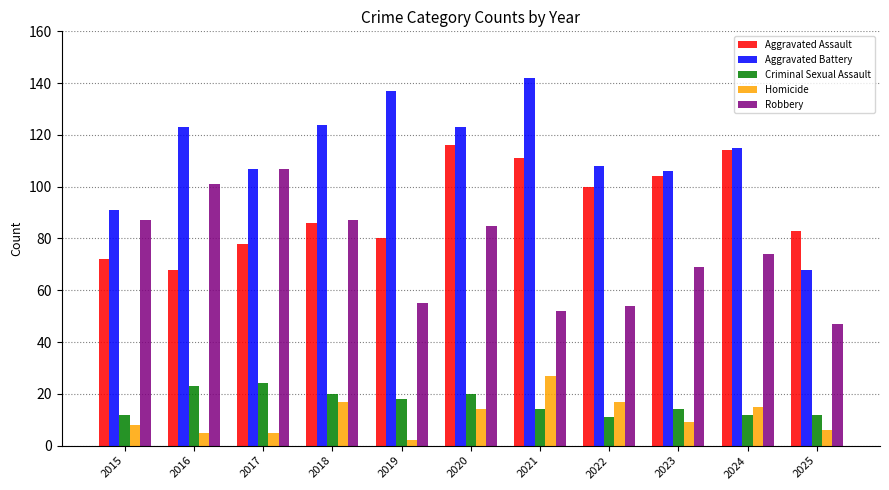

Count the number of categories in the chart.

11